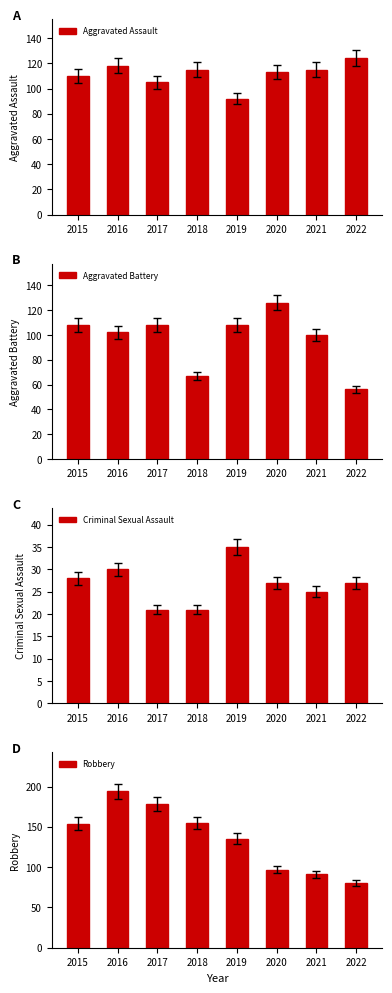

Which category has the lowest value in the Criminal Sexual Assault series?

2017